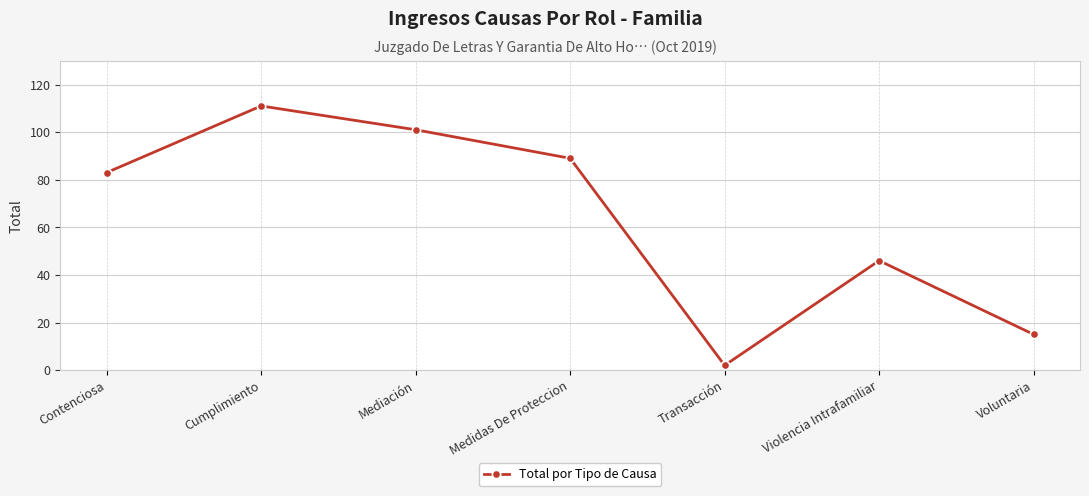

What is the difference between the second highest and minimum values?

99